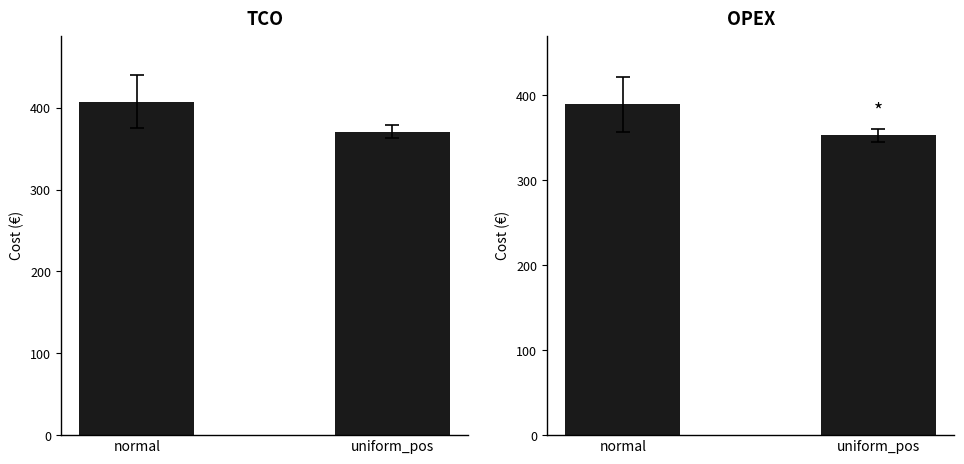

What value does the OPEX series have at normal?

389.5